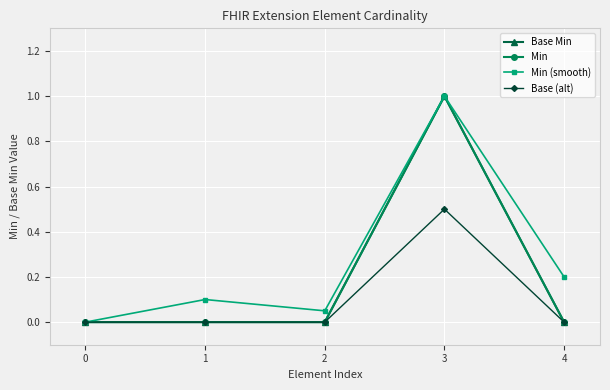

What is the sum of all Base (alt) values?

0.5